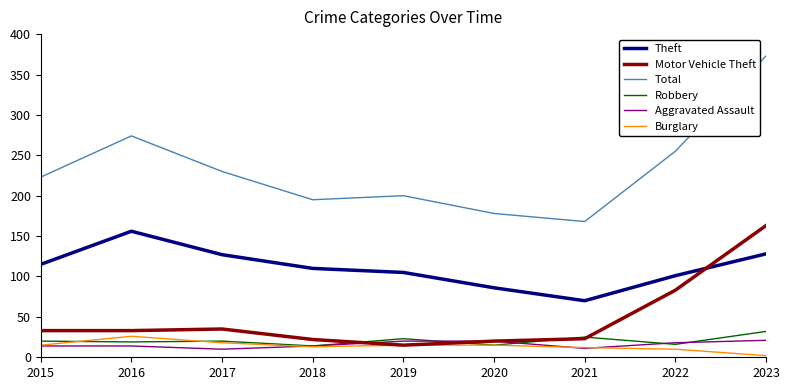

How many categories are shown in the chart?

9